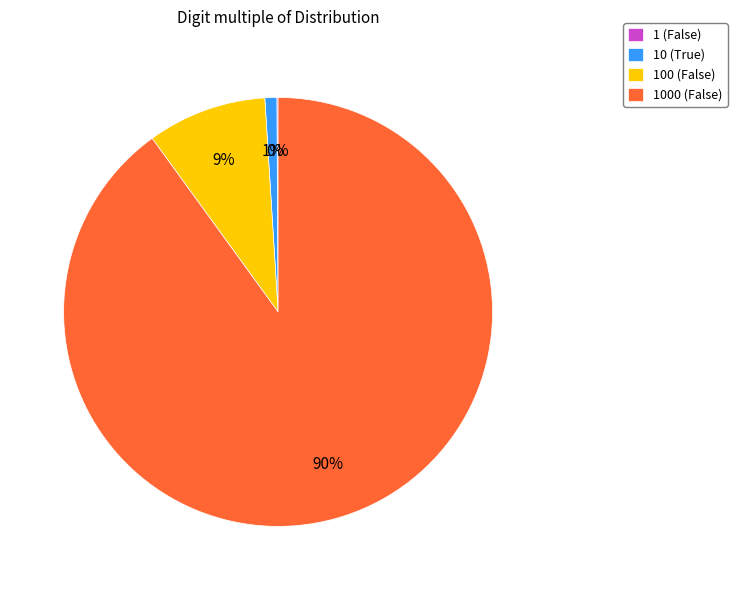

True or false: 100 (False) accounts for 1% of the total.

False